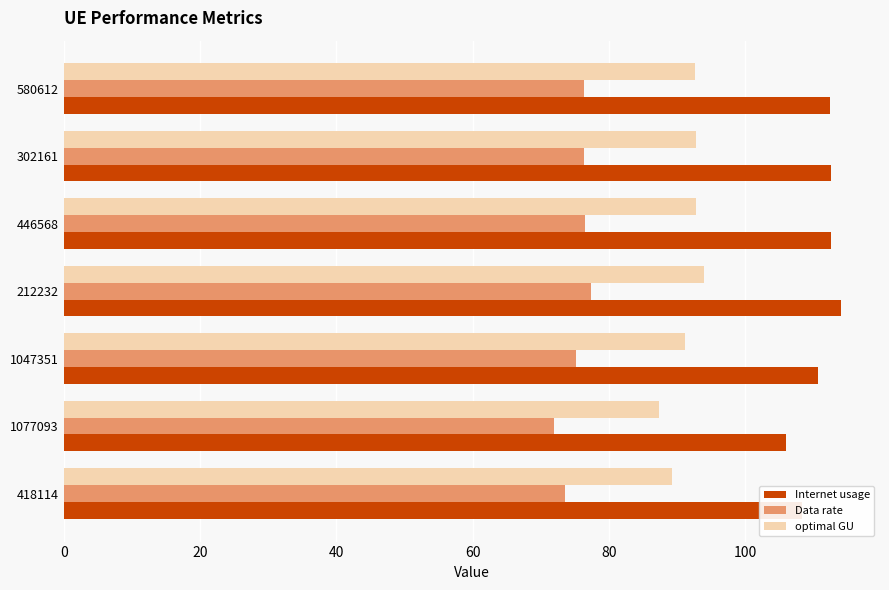

How many values in the Internet usage series are below 112?

3